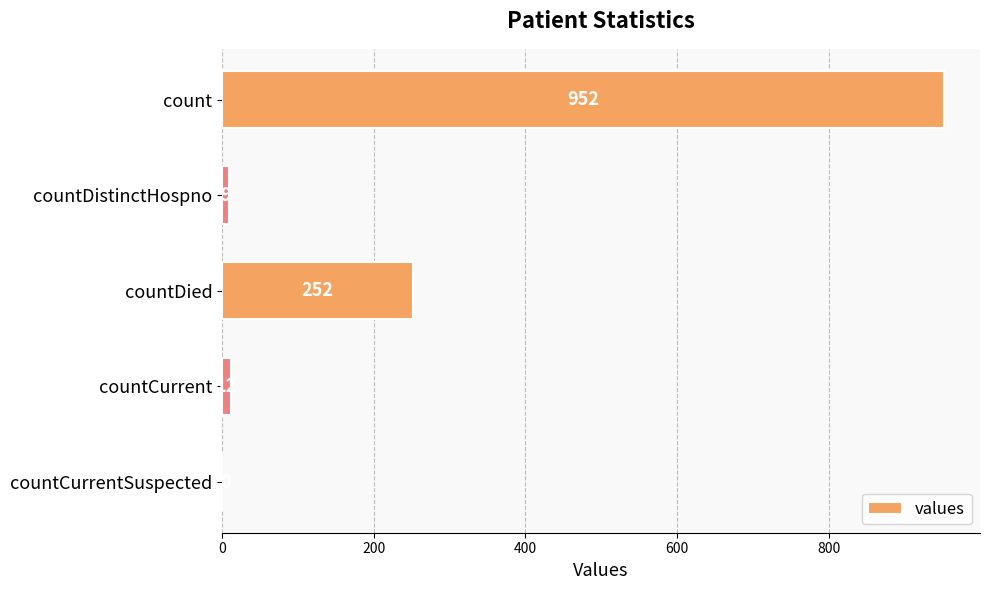

What is the sum of the values at countDied and countCurrent?

264